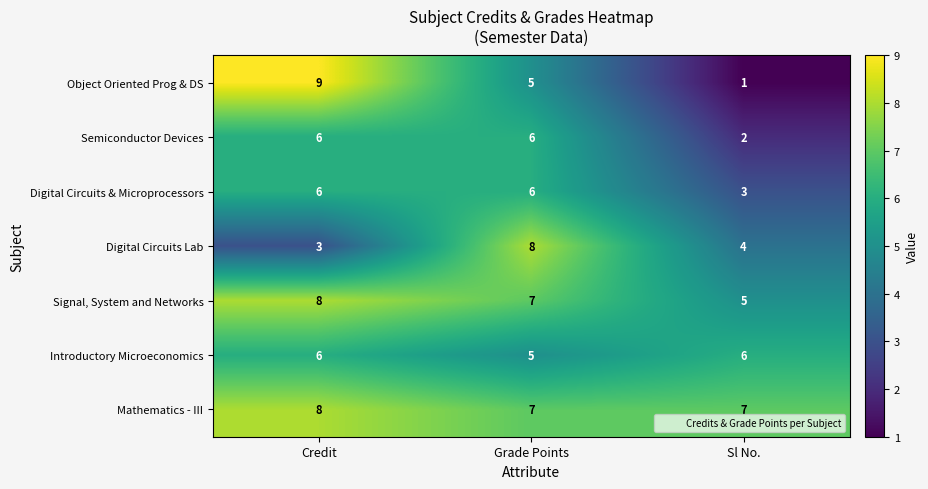

The value of Signal, System and Networks at Grade Points is 12. True or false?

False